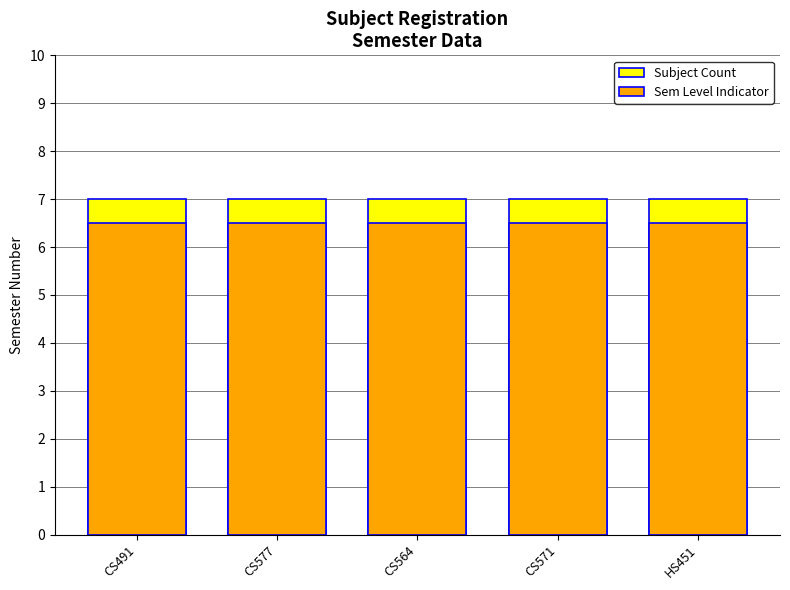

At which category is the sum across all series the highest?

CS491